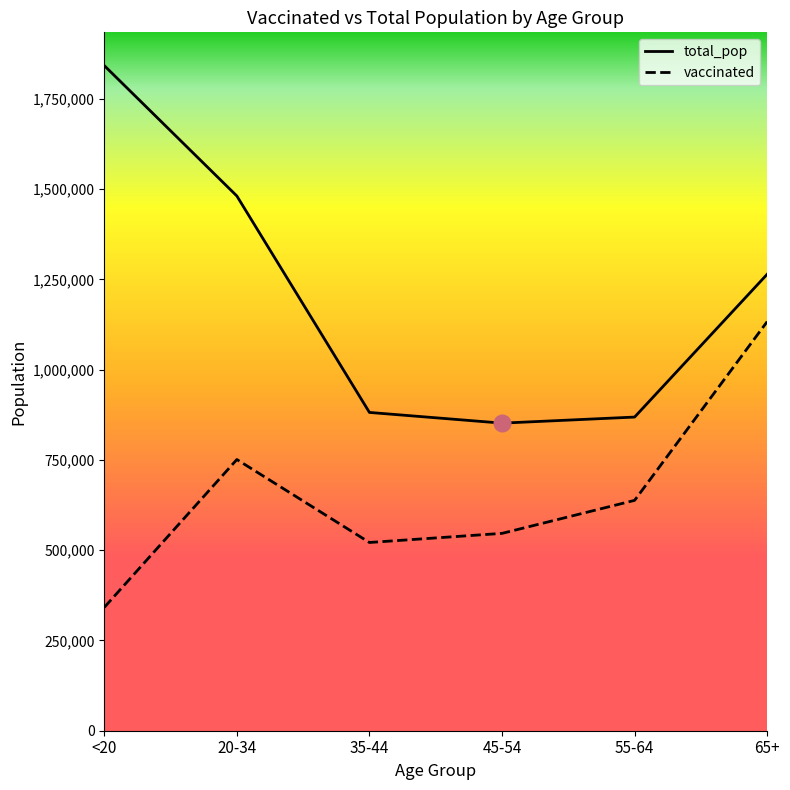

Is this an area chart (filled region under the line)?

No